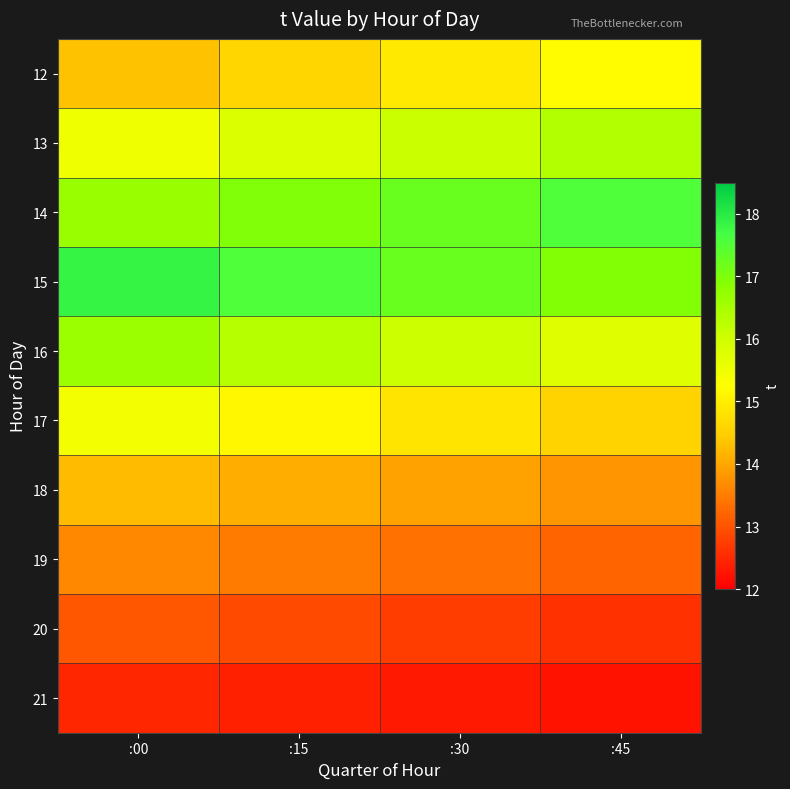

Reading left to right, list all the values displayed in this chart.

12: :00=14.3	:15=14.6	:30=14.9	:45=15.2
13: :00=15.5	:15=15.8	:30=16.1	:45=16.4
14: :00=16.7	:15=17.0	:30=17.3	:45=17.5
15: :00=17.8	:15=17.5	:30=17.2	:45=16.9
16: :00=16.6	:15=16.3	:30=16.0	:45=15.7
17: :00=15.4	:15=15.1	:30=14.8	:45=14.5
18: :00=14.2	:15=14.1	:30=13.9	:45=13.8
19: :00=13.6	:15=13.5	:30=13.3	:45=13.2
20: :00=13.1	:15=12.9	:30=12.8	:45=12.6
21: :00=12.5	:15=12.4	:30=12.3	:45=12.2